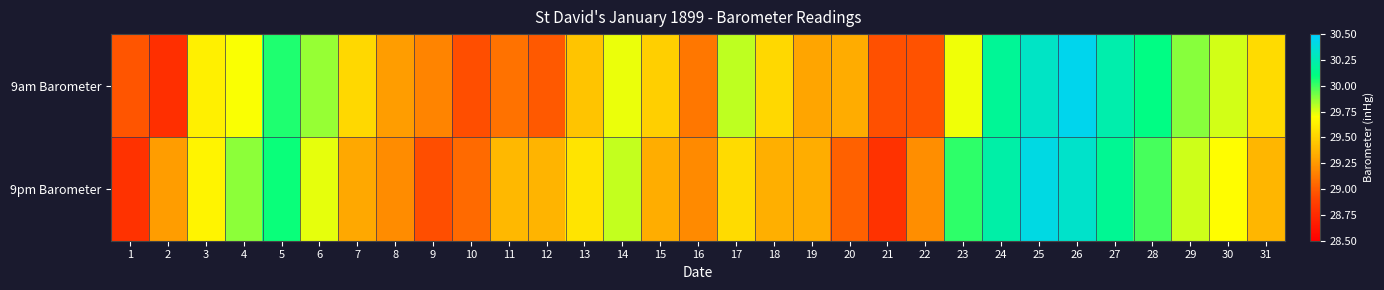

At 31, list the series in order from largest to smallest.

9am Barometer, 9pm Barometer